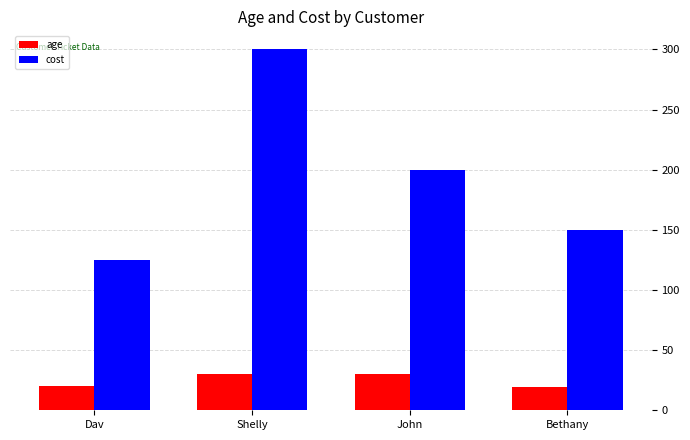

How many distinct data groups are displayed?

2